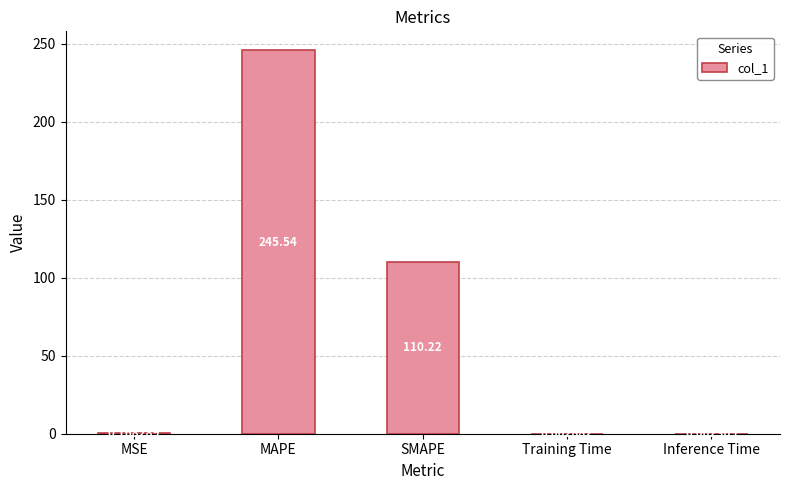

Which has a higher value, Training Time or MSE?

MSE